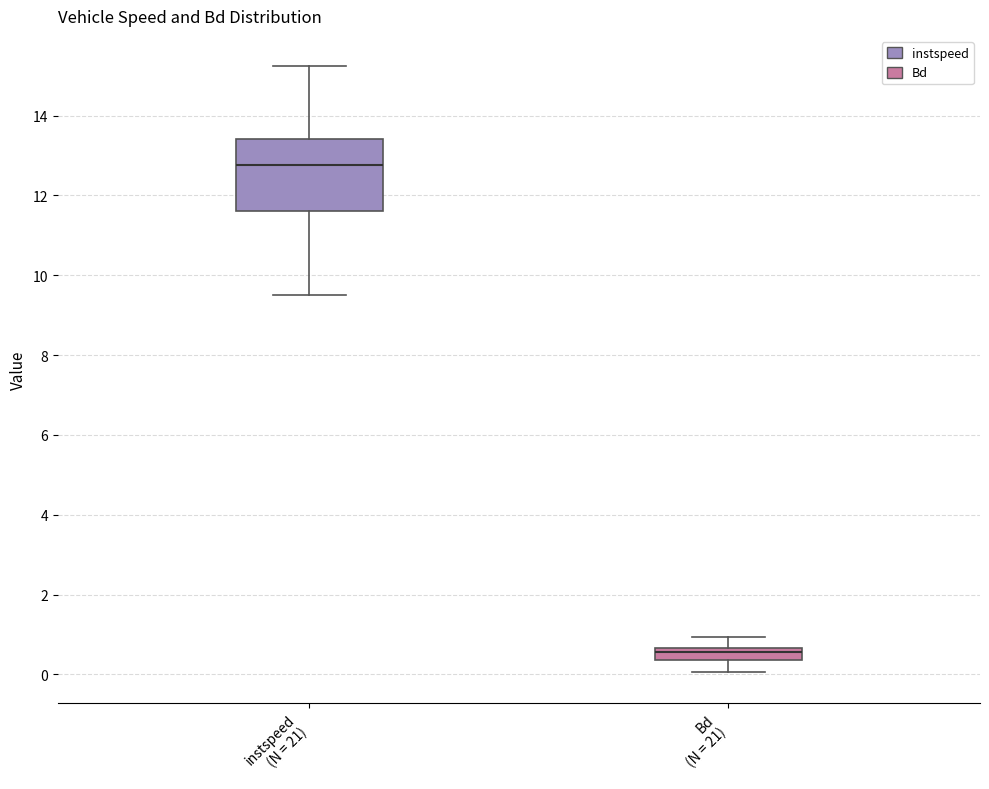

Where is the lower edge of the box for Bd (N = 21) on the y-axis? The values are not printed on the chart, so give them approximately, as read against the axis.

0.4